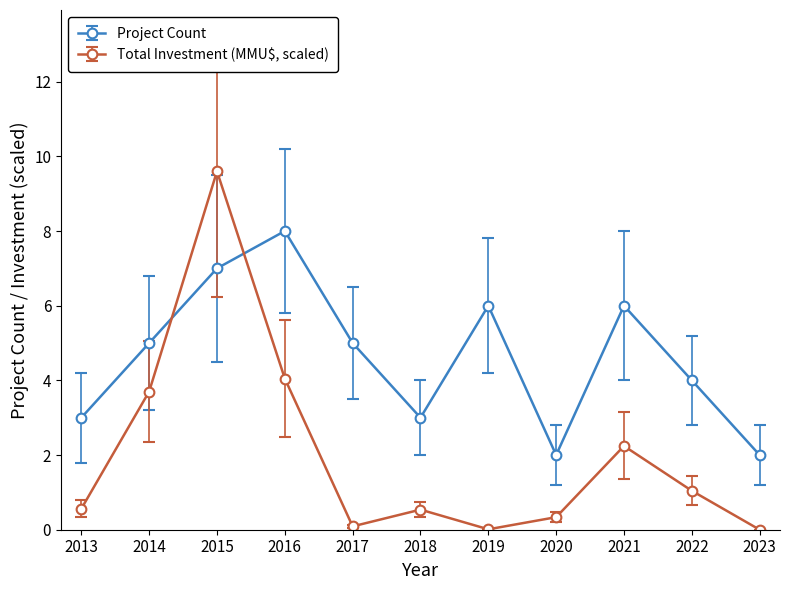

What is the greatest value displayed?

9.6